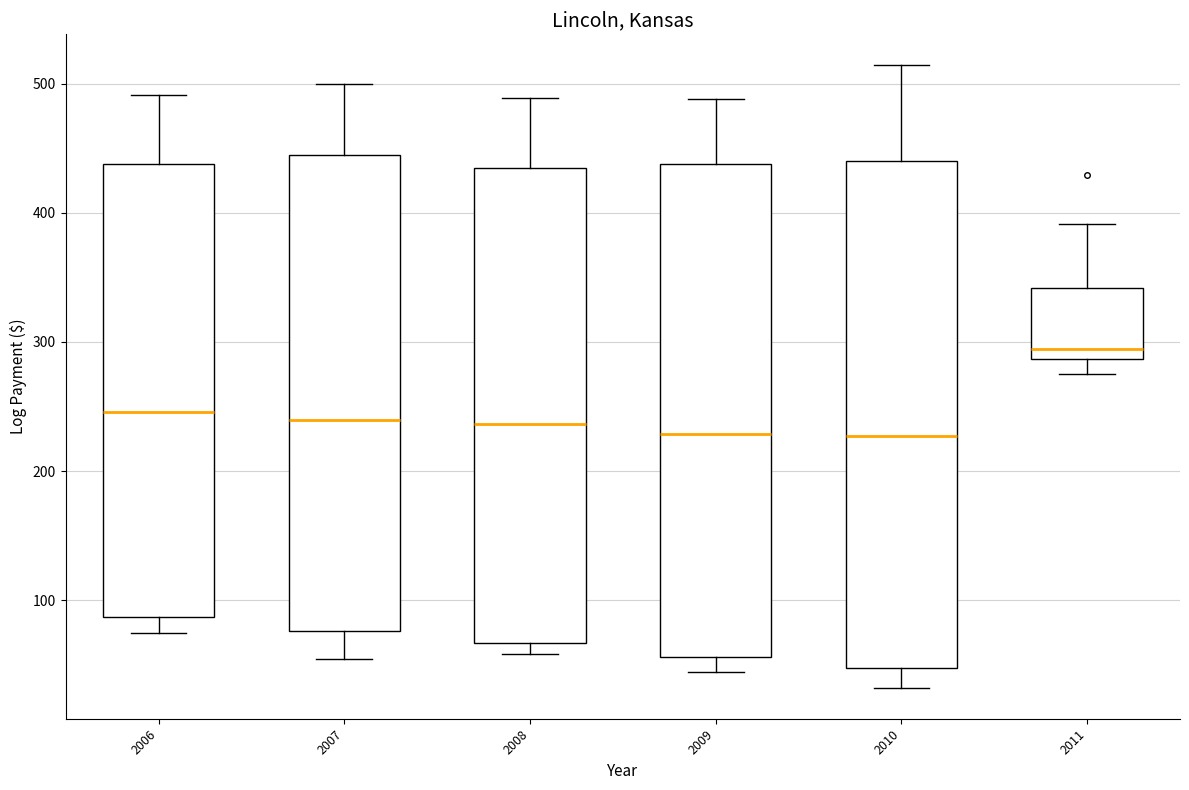

Comparing the boxes themselves (not the whiskers), which one is the tallest?

2010